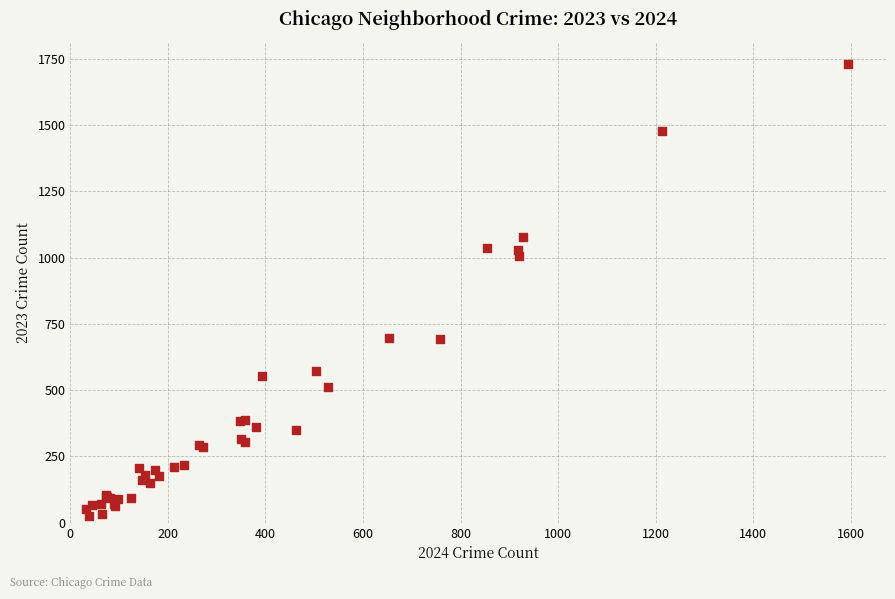

What Y value in the scatter plot is closest to 877?

1007